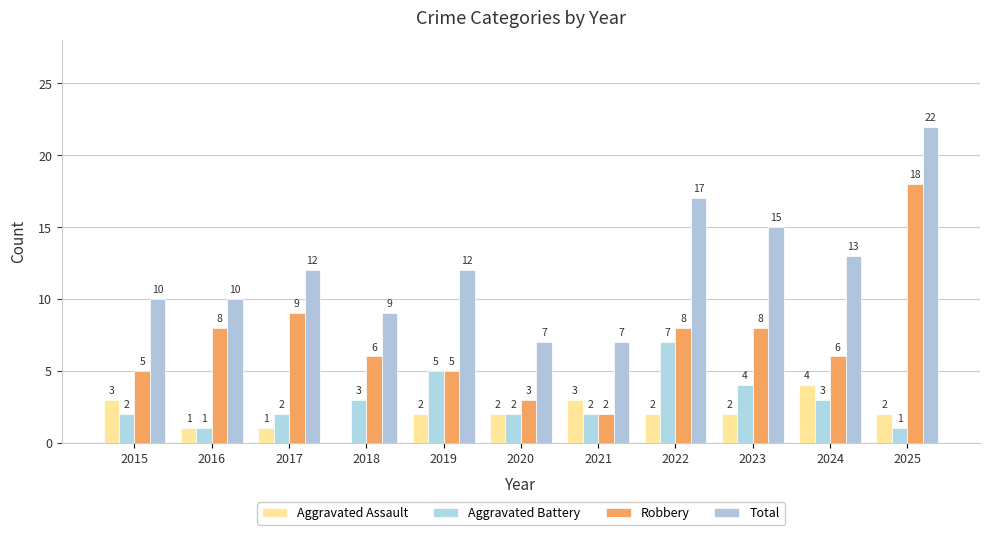

What is the value of the Aggravated Assault bar at the 10th from the left?

4